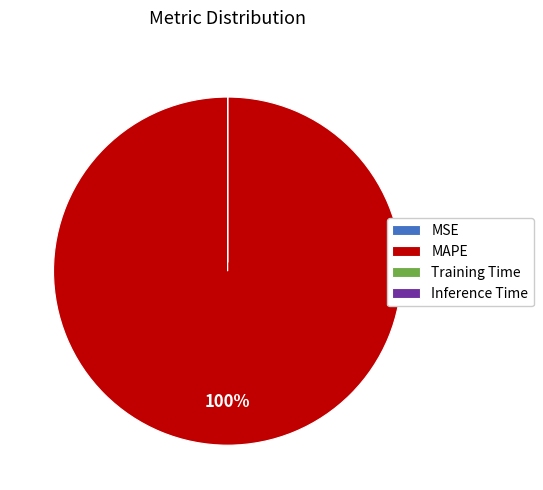

Does any single category account for the majority?

Yes